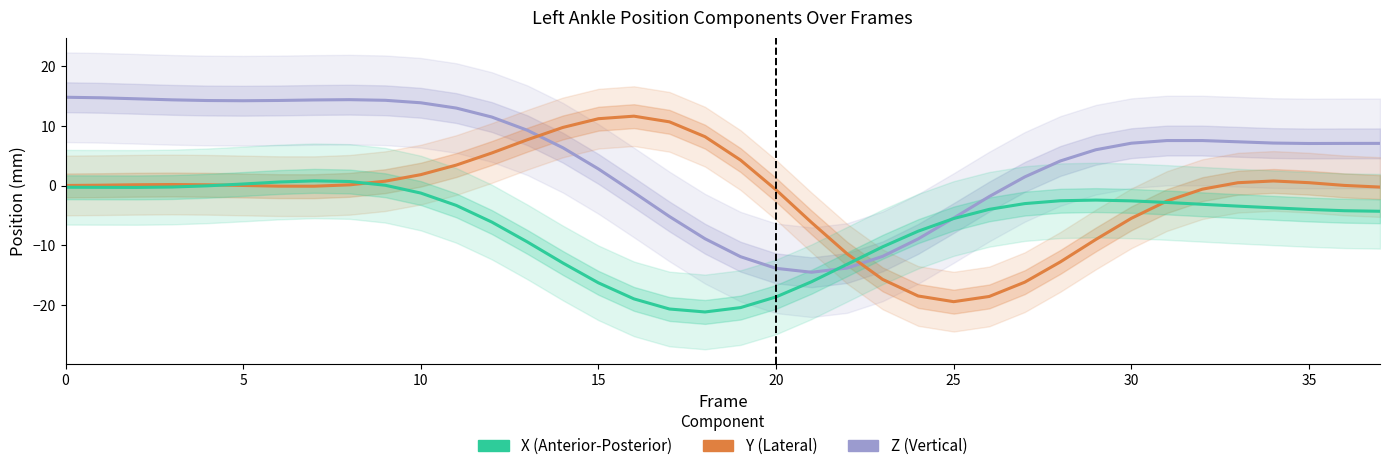

List the series in order of their overall mean, highest first.

Z (Vertical), Y (Lateral), X (Anterior-Posterior)